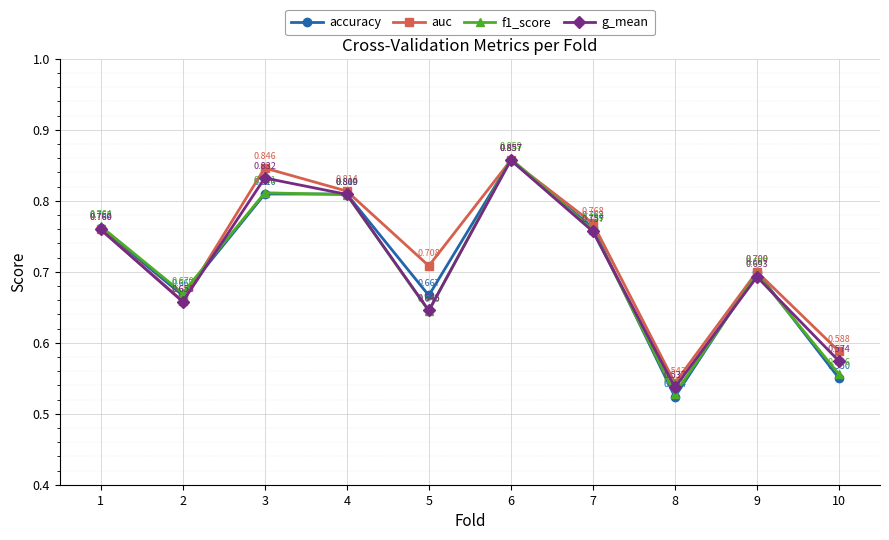

Is it true that accuracy equals 0.2 at 7?

False